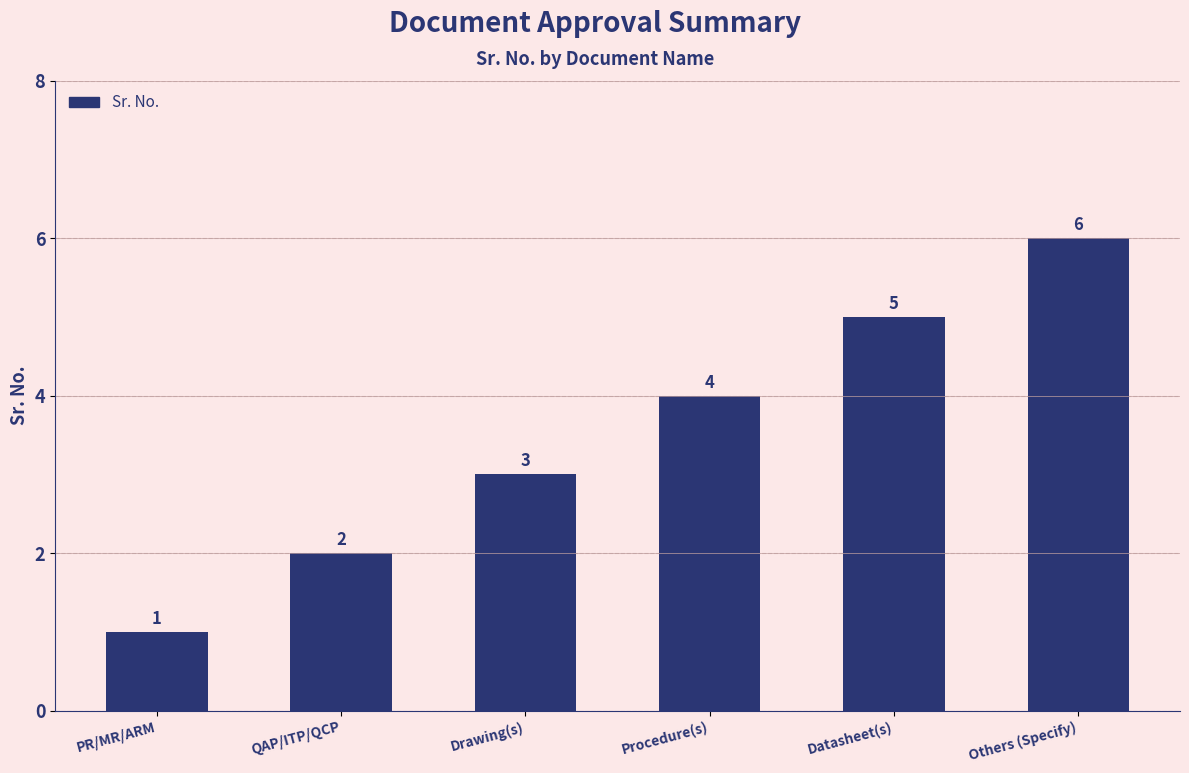

What is the greatest value displayed?

6